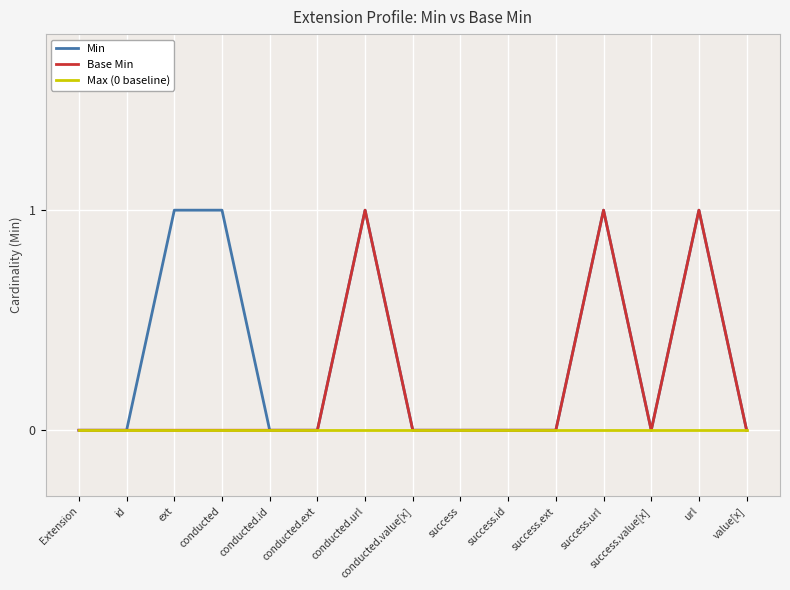

What position from the left is value[x]?

15